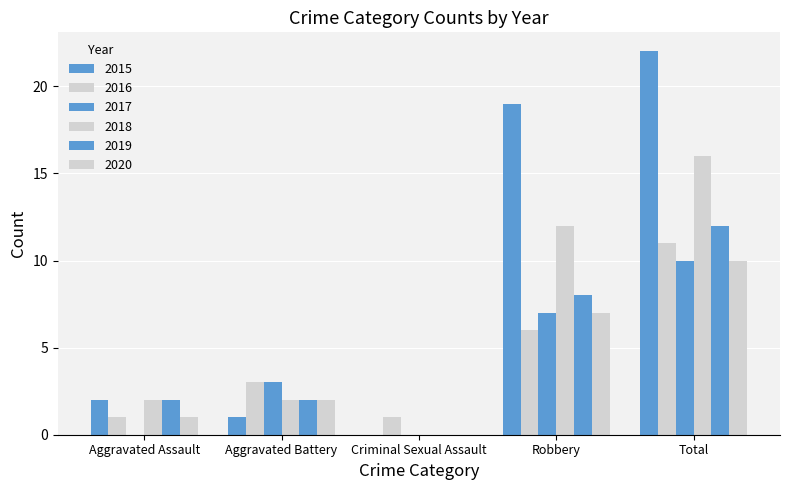

Reading left to right, list all the values displayed in this chart.

2015: 2	1	0	19	22
2016: 1	3	1	6	11
2017: 0	3	0	7	10
2018: 2	2	0	12	16
2019: 2	2	0	8	12
2020: 1	2	0	7	10